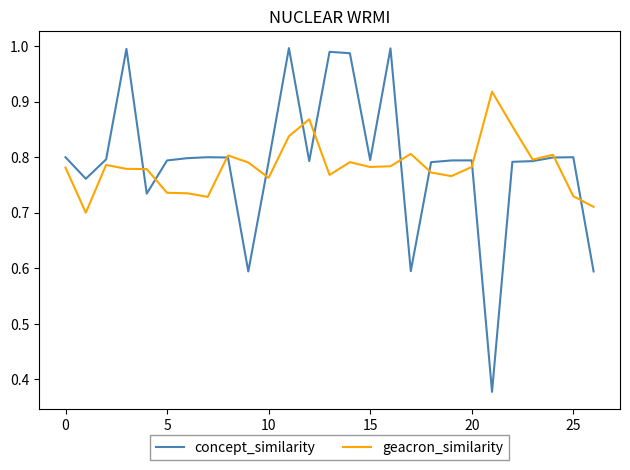

Rank the series by their average value, from highest to lowest.

concept_similarity, geacron_similarity